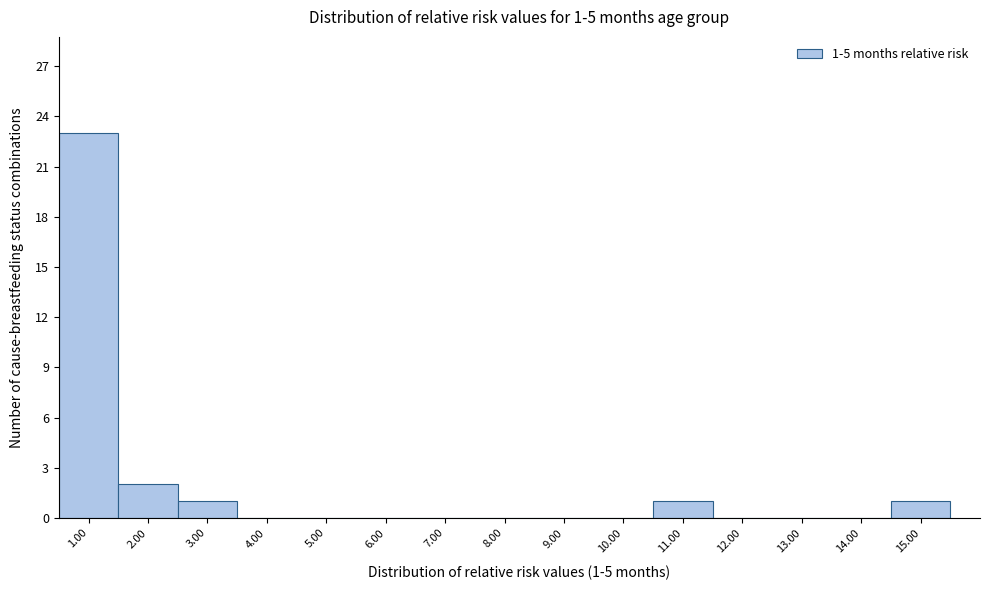

Over which range of the x-axis is the bar tallest?

0.5 to 1.5